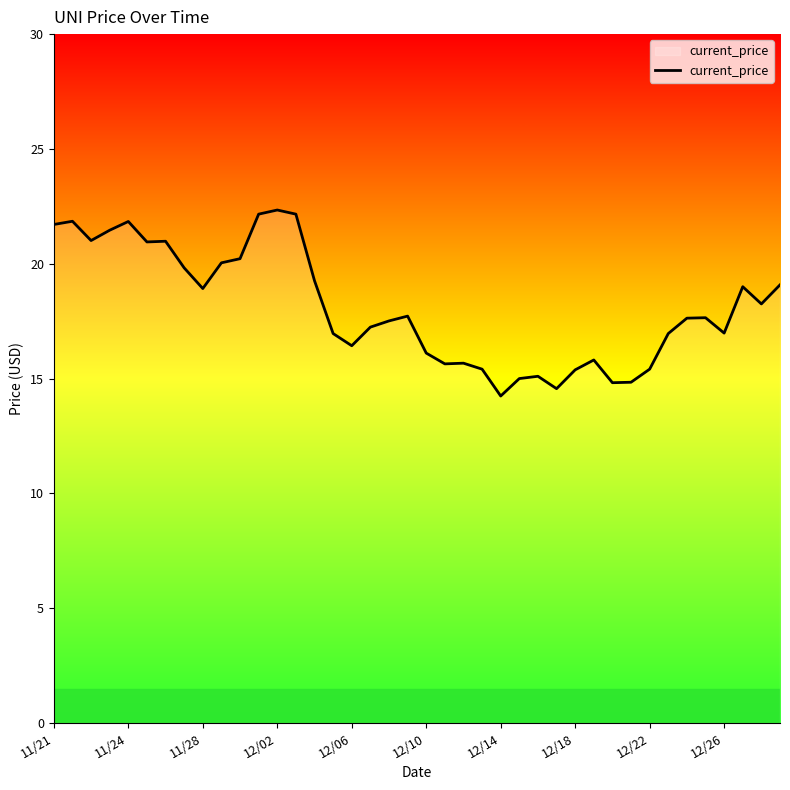

What is the minimum value shown in the chart?

14.2